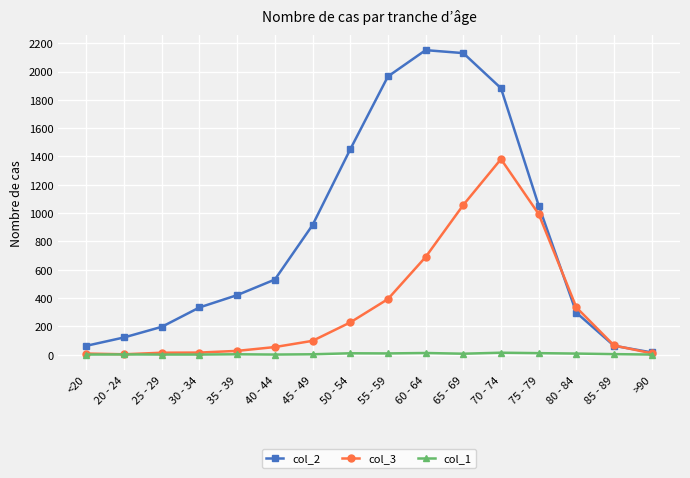

What are all the series names shown in the legend?

col_2, col_3, col_1